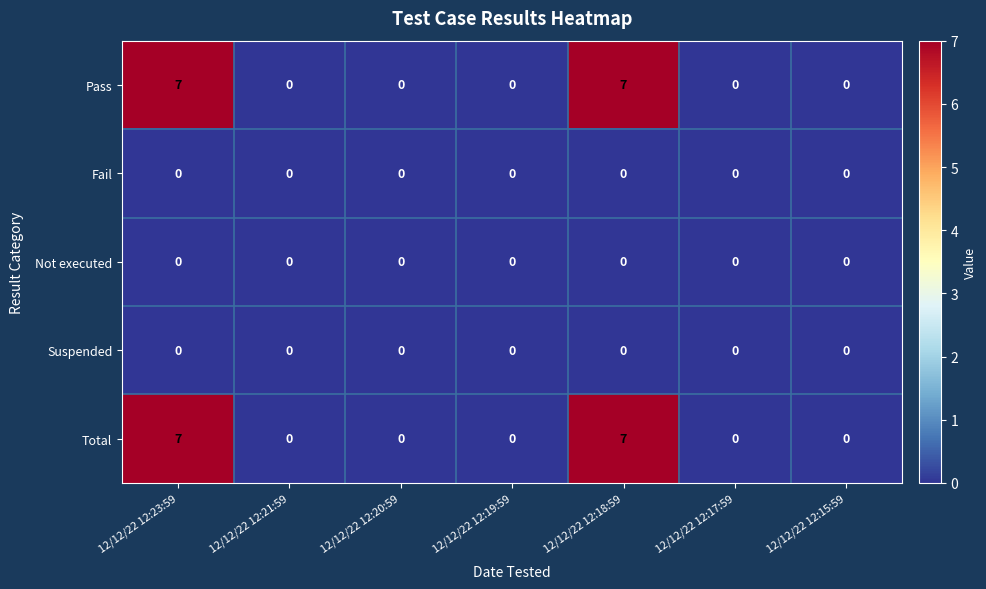

How many Total values are between 0 and 7?

7